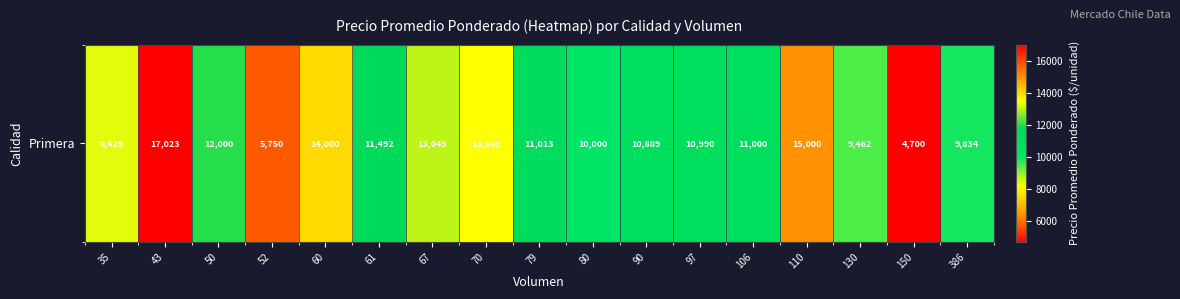

Approximately how many times larger is the value at 79 compared to 80?

1.1